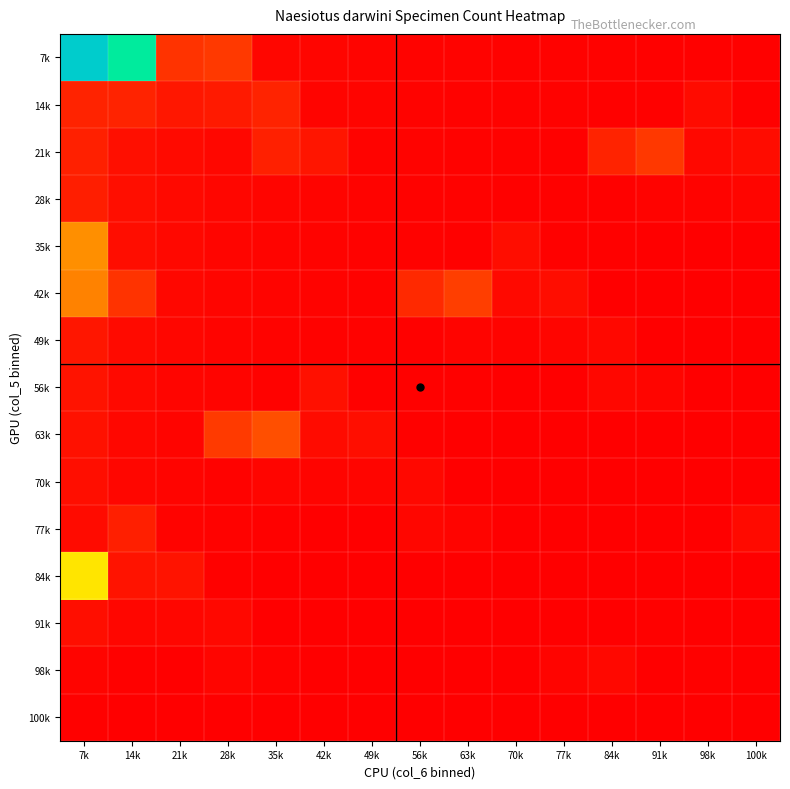

Rank the series by their maximum value, from highest to lowest.

7k, 84k, 35k, 42k, 63k, 21k, 14k, 77k, 28k, 49k, 56k, 70k, 91k, 98k, 100k